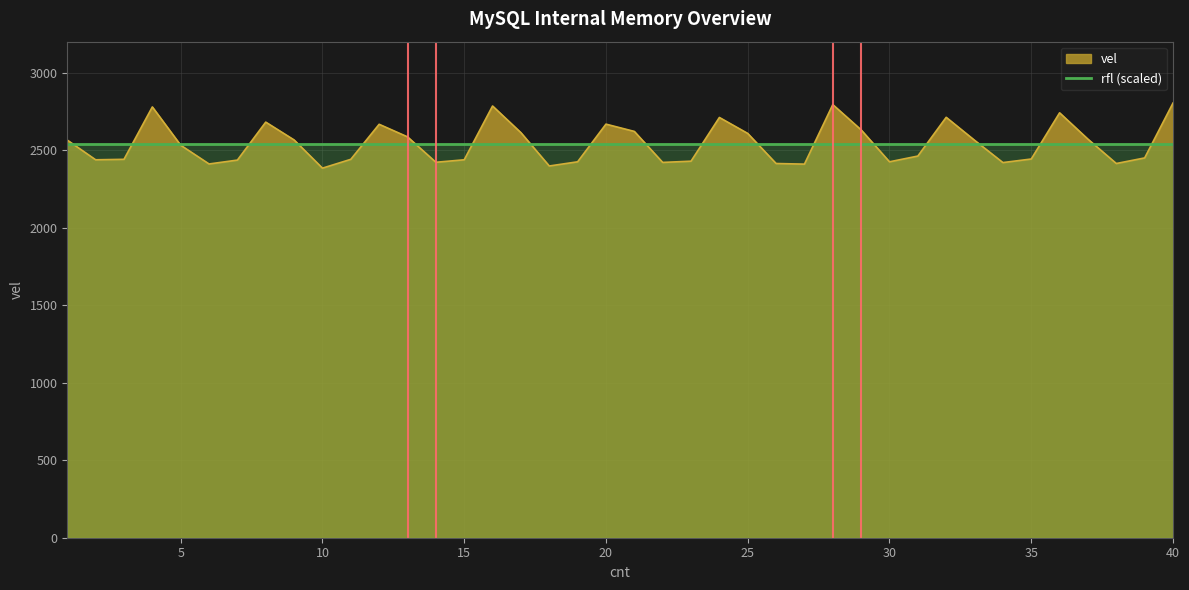

What is the minimum value shown in the chart?

2384.0